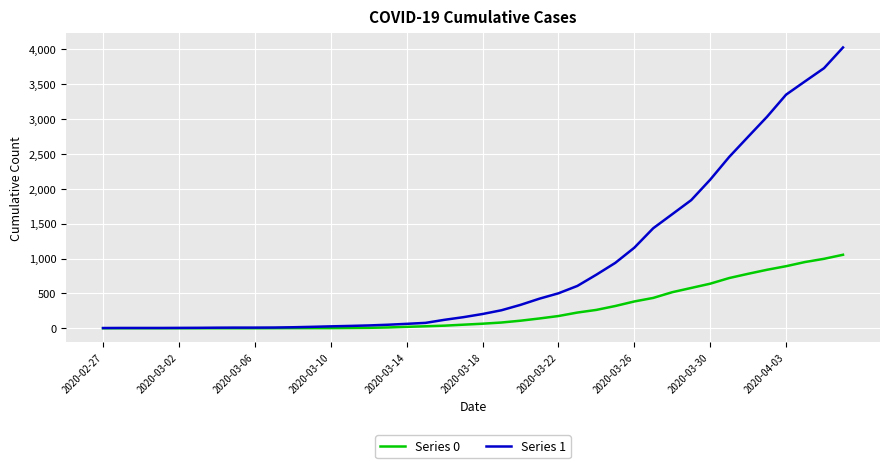

Which series has the widest spread of values?

Series 1